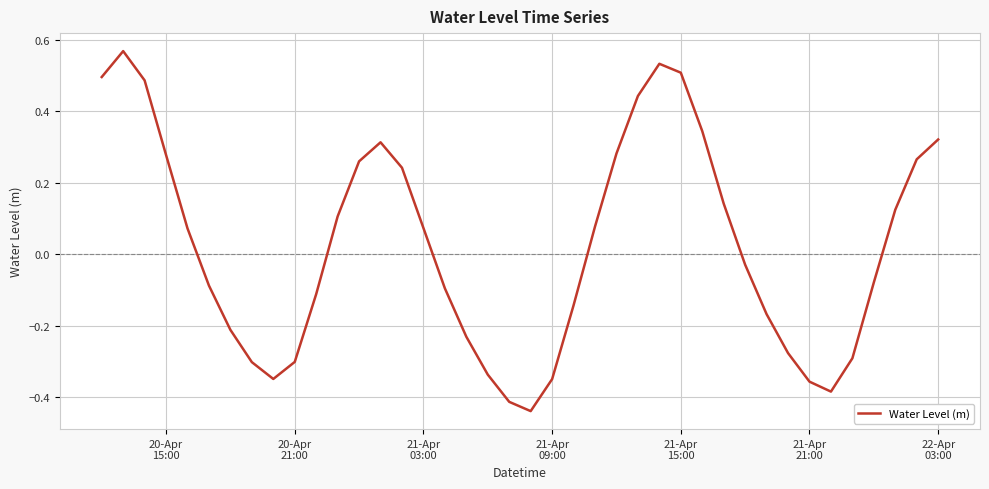

What is the difference between the maximum and minimum values?

1.0